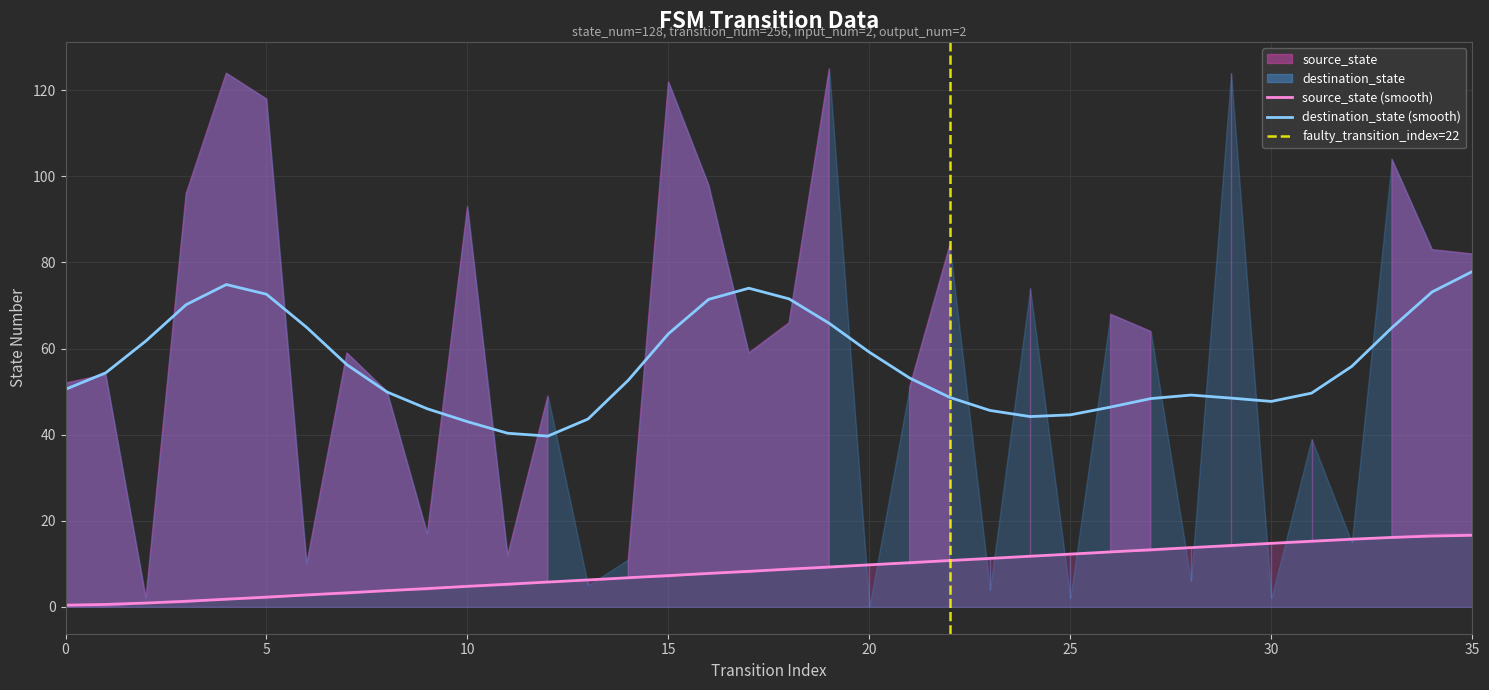

Approximately how many times larger is the value at 32 compared to 29?

1.1